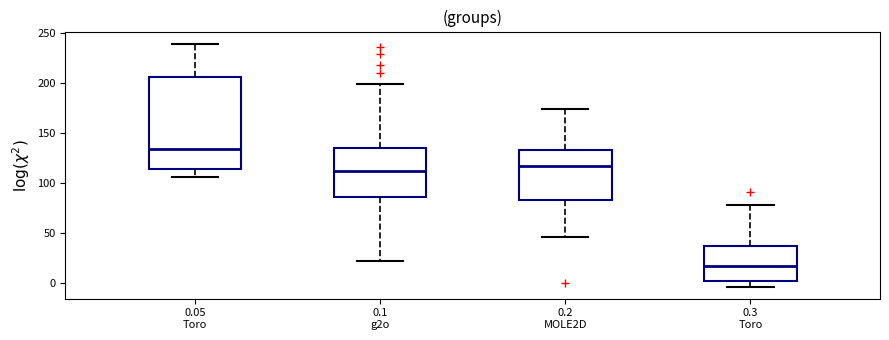

Reading left to right, read every box against the y-axis: the position of its median line, the range the box covers, and the ends of its whiskers. The values are not printed on the chart, so give them approximately, as read against the axis.

0.05 Toro: median 135, box 115 to 205, whiskers 105 to 240
0.1 g2o: median 110, box 85 to 135, whiskers 20 to 200
0.2 MOLE2D: median 115, box 85 to 135, whiskers 45 to 175
0.3 Toro: median 15, box 0 to 35, whiskers -5 to 80